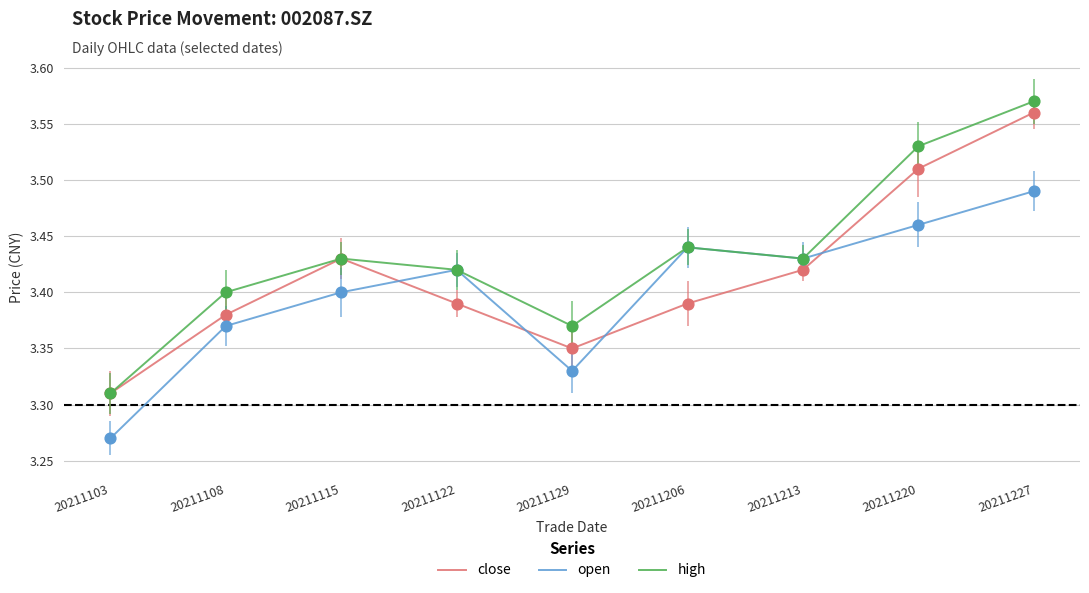

Which series has the largest total across all categories?

high